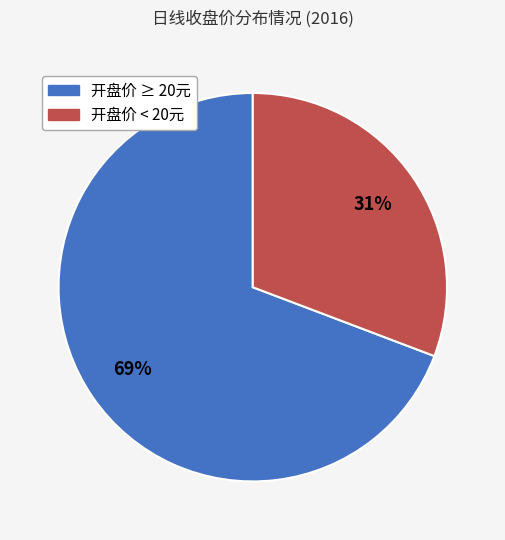

To the nearest percent, what is the average slice percentage?

50%